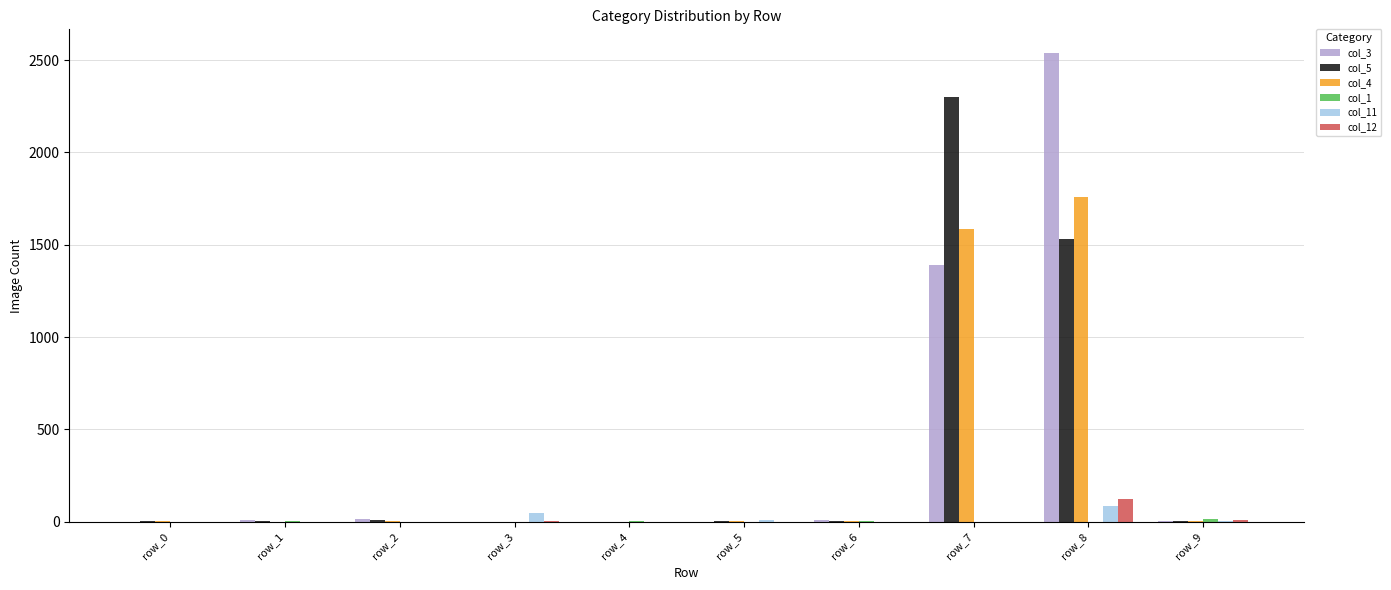

At which category is the sum across all series the highest?

row_8